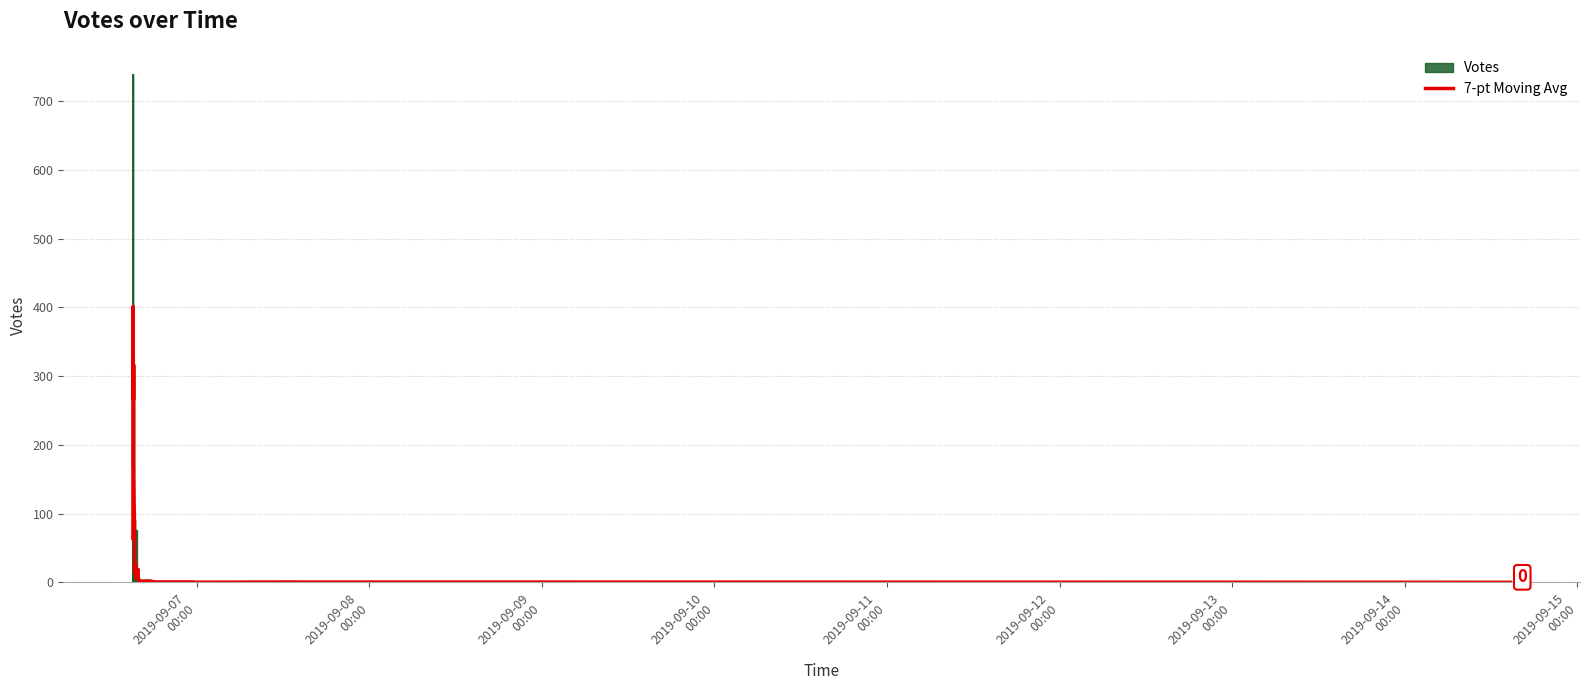

What is the sum of all values?

2446.2